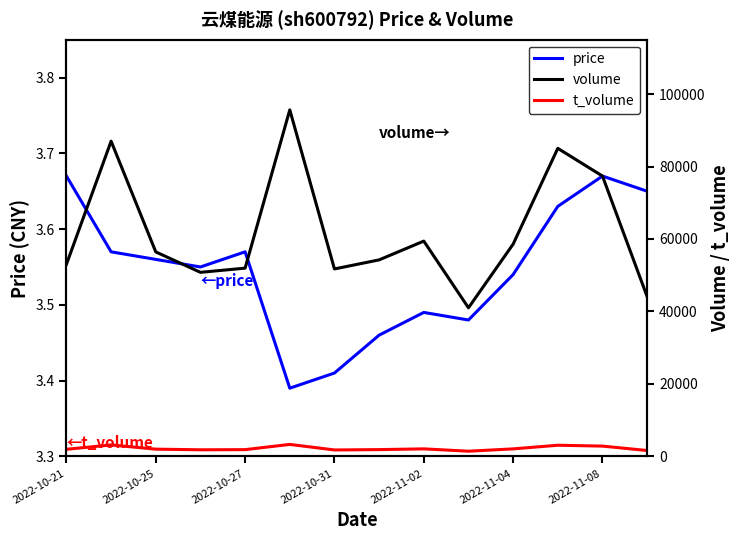

How many data points does each series have?

14